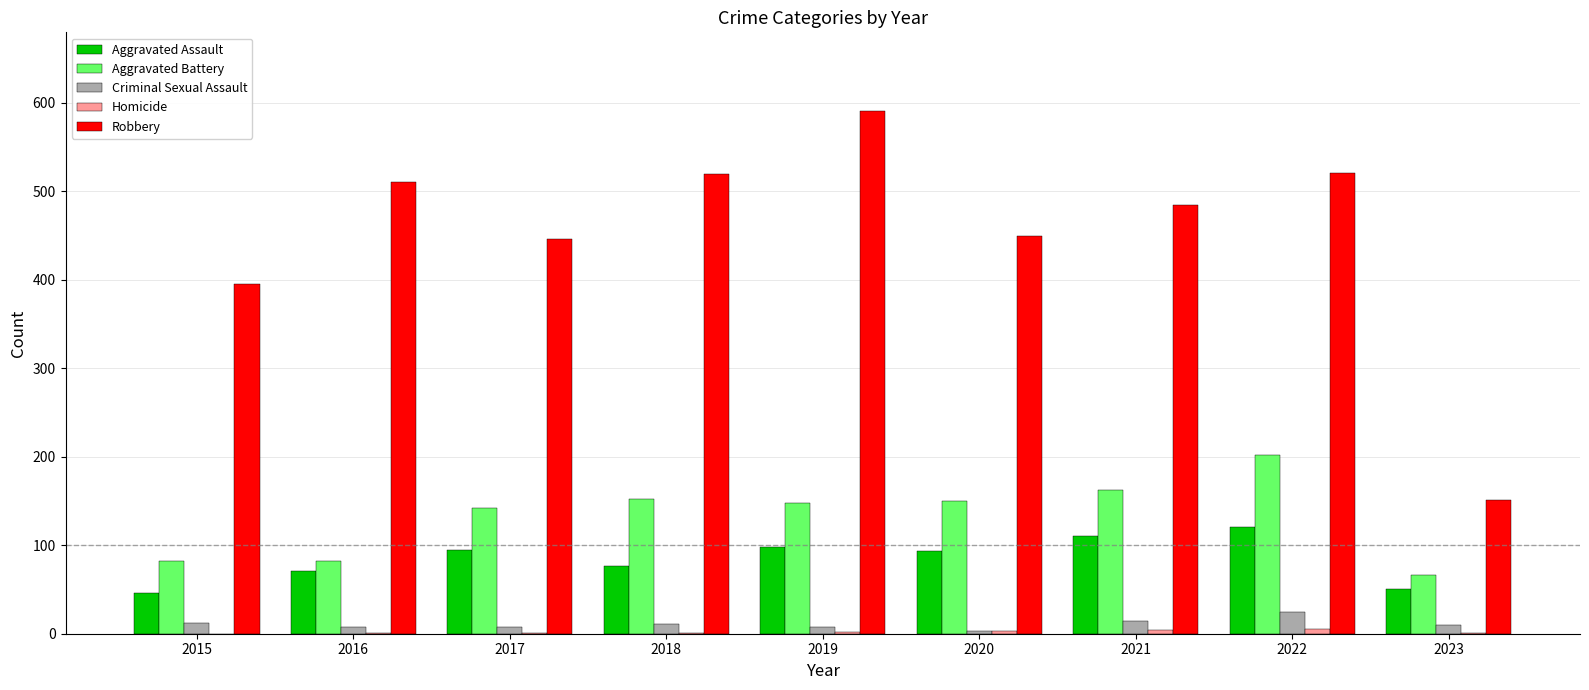

Which series has the largest total across all categories?

Robbery